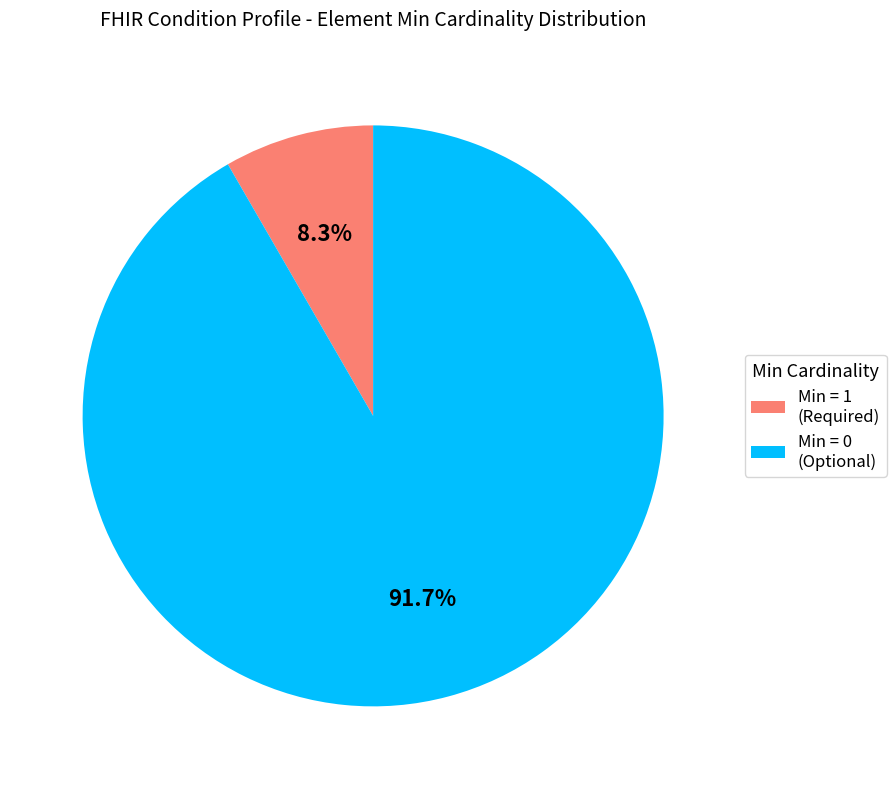

To the nearest percent, what is the difference between the largest and smallest slice percentages?

83%